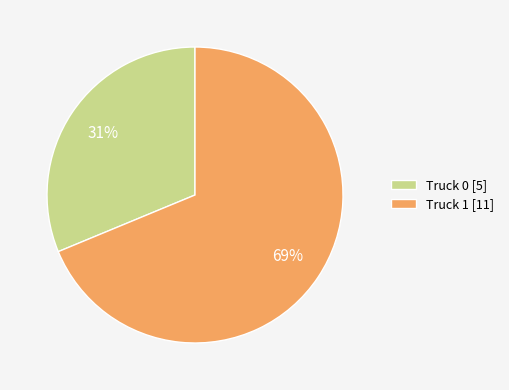

Which category has the smallest portion of the pie?

Truck 0